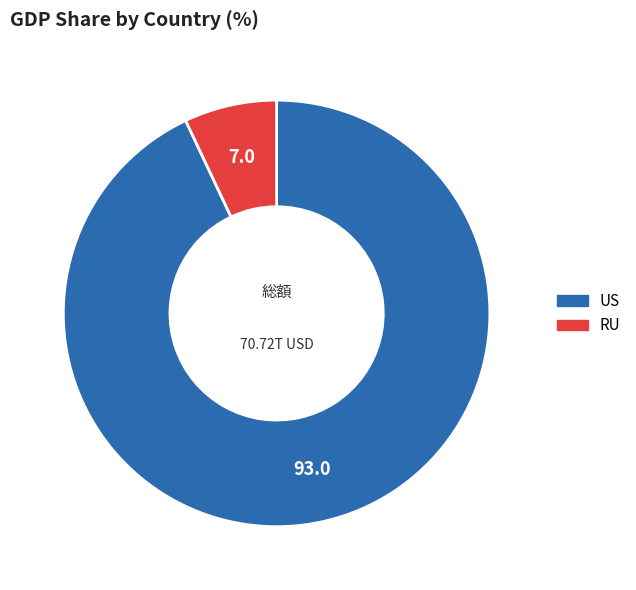

What is the majority slice?

US